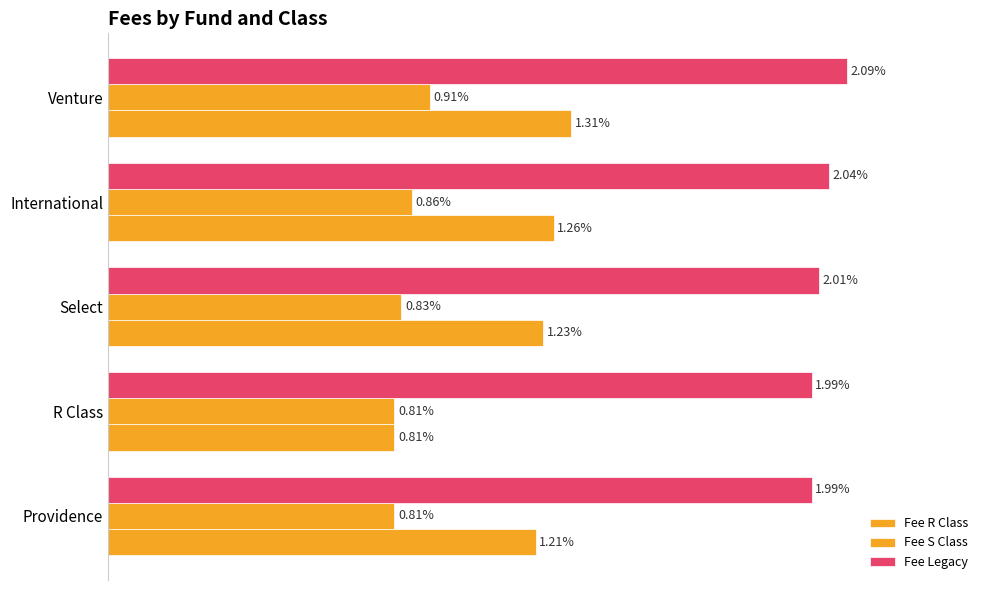

What are all the series names shown in the legend?

Fee R Class, Fee S Class, Fee Legacy